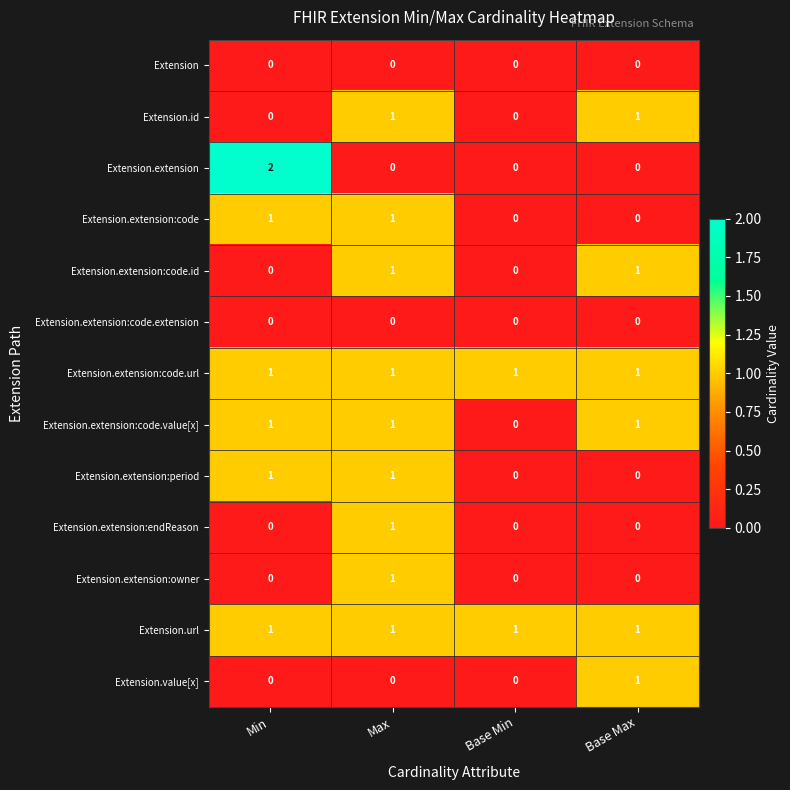

At which category is the sum across all series the highest?

Max